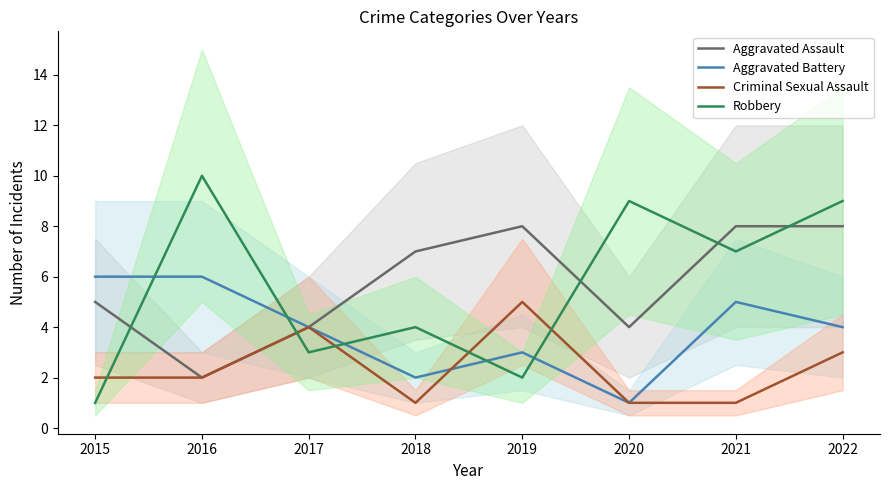

Which series has the largest range (max minus min)?

Robbery